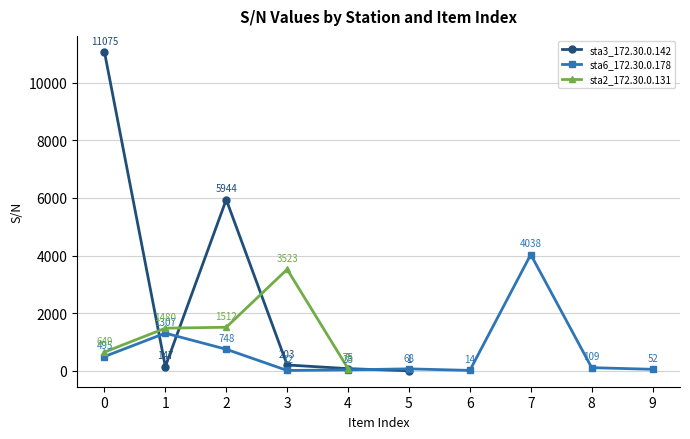

True or false: sta3_172.30.0.142 has more than 0 points higher than both neighbors.

True